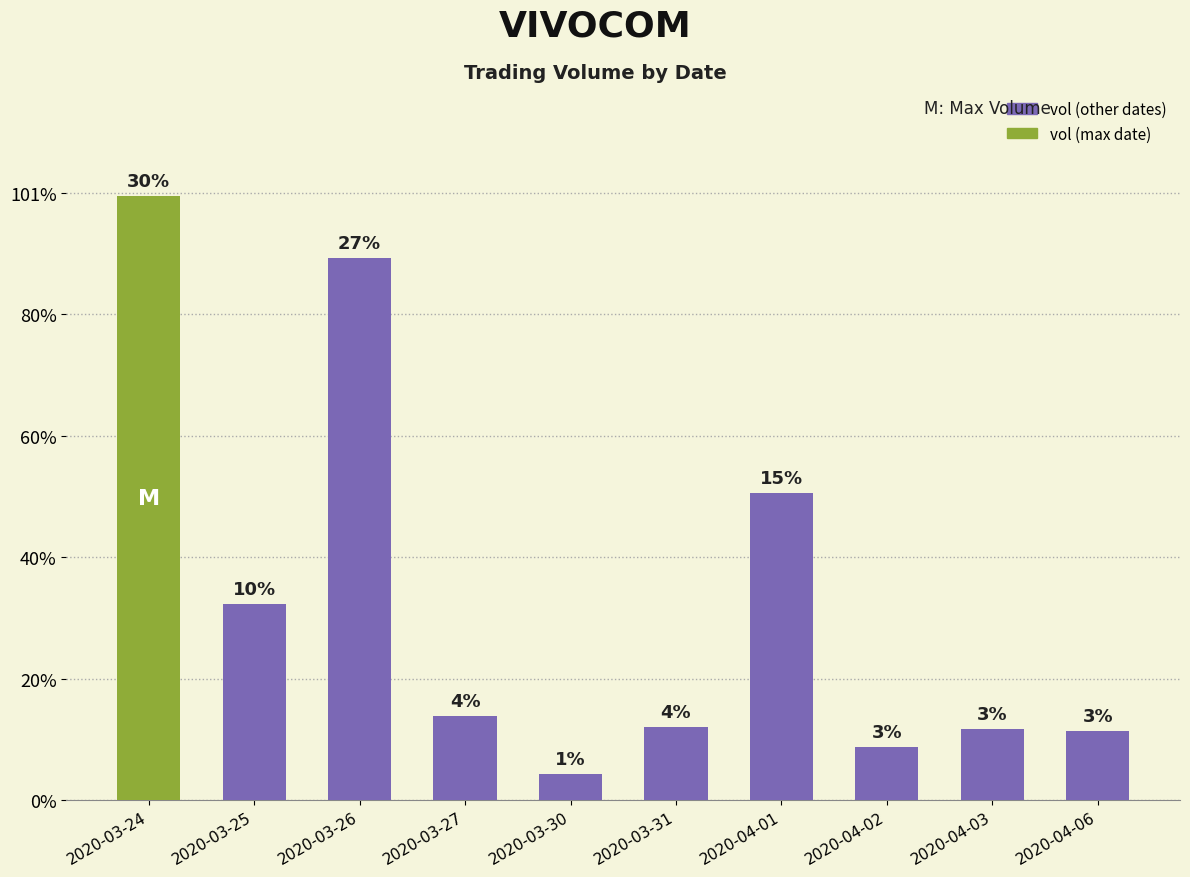

Rank the categories by value from lowest to highest.

2020-03-30, 2020-04-02, 2020-04-06, 2020-04-03, 2020-03-31, 2020-03-27, 2020-03-25, 2020-04-01, 2020-03-26, 2020-03-24